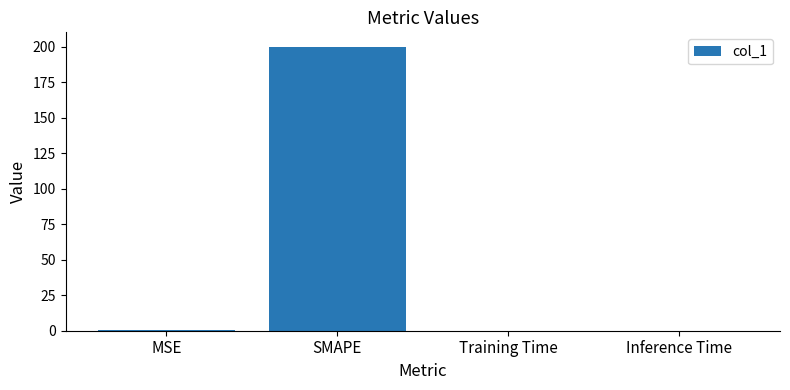

How many data points does each series have?

4